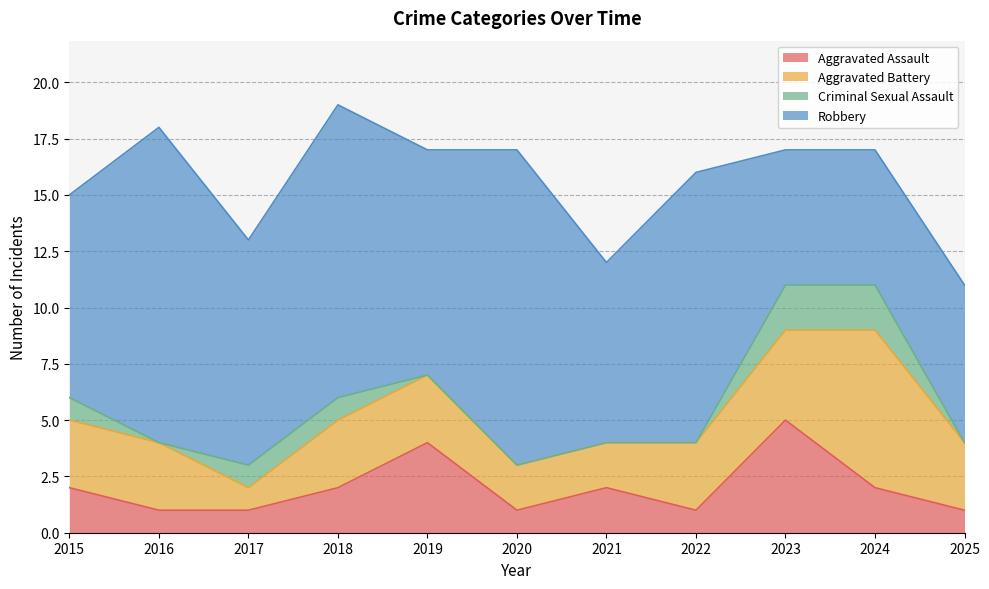

List the series in order of their peak value, highest first.

Robbery, Aggravated Battery, Aggravated Assault, Criminal Sexual Assault